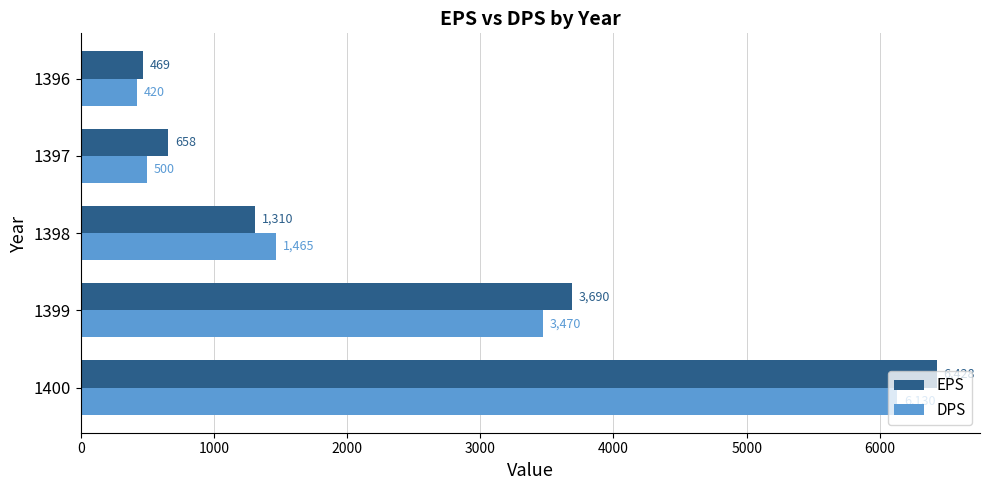

The DPS series shows 4681 at 1399. True or false?

False